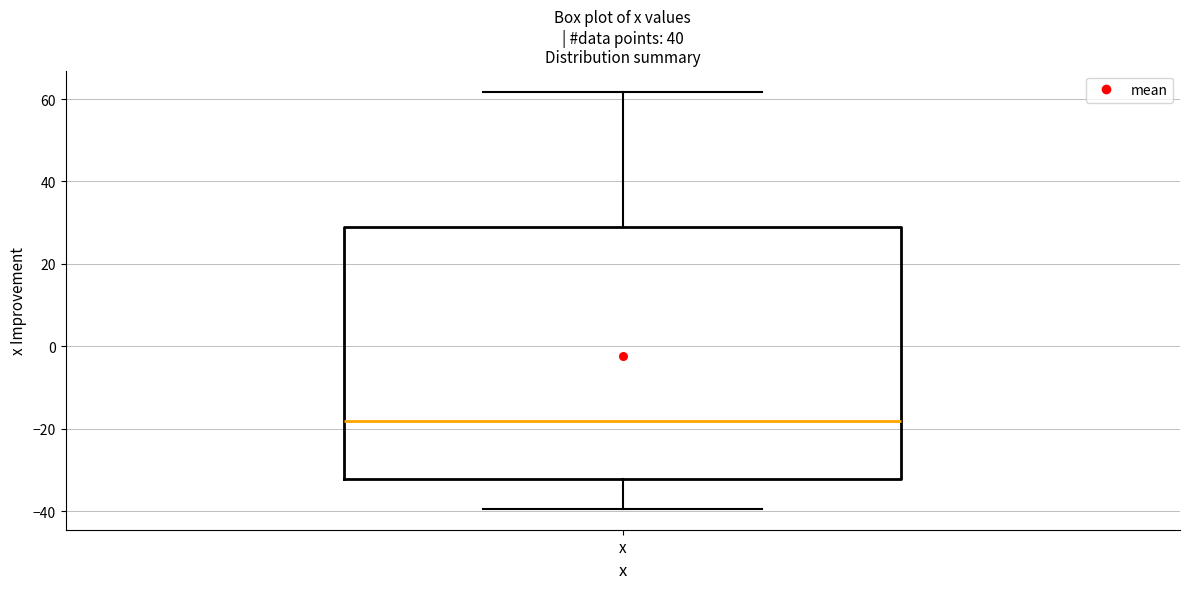

Read this box plot against the y-axis: the position of the median line, the range covered by the box, and the ends of both whiskers. The values are not printed on the chart, so give them approximately, as read against the axis.

median -18, box -32 to 30, whiskers -40 to 62